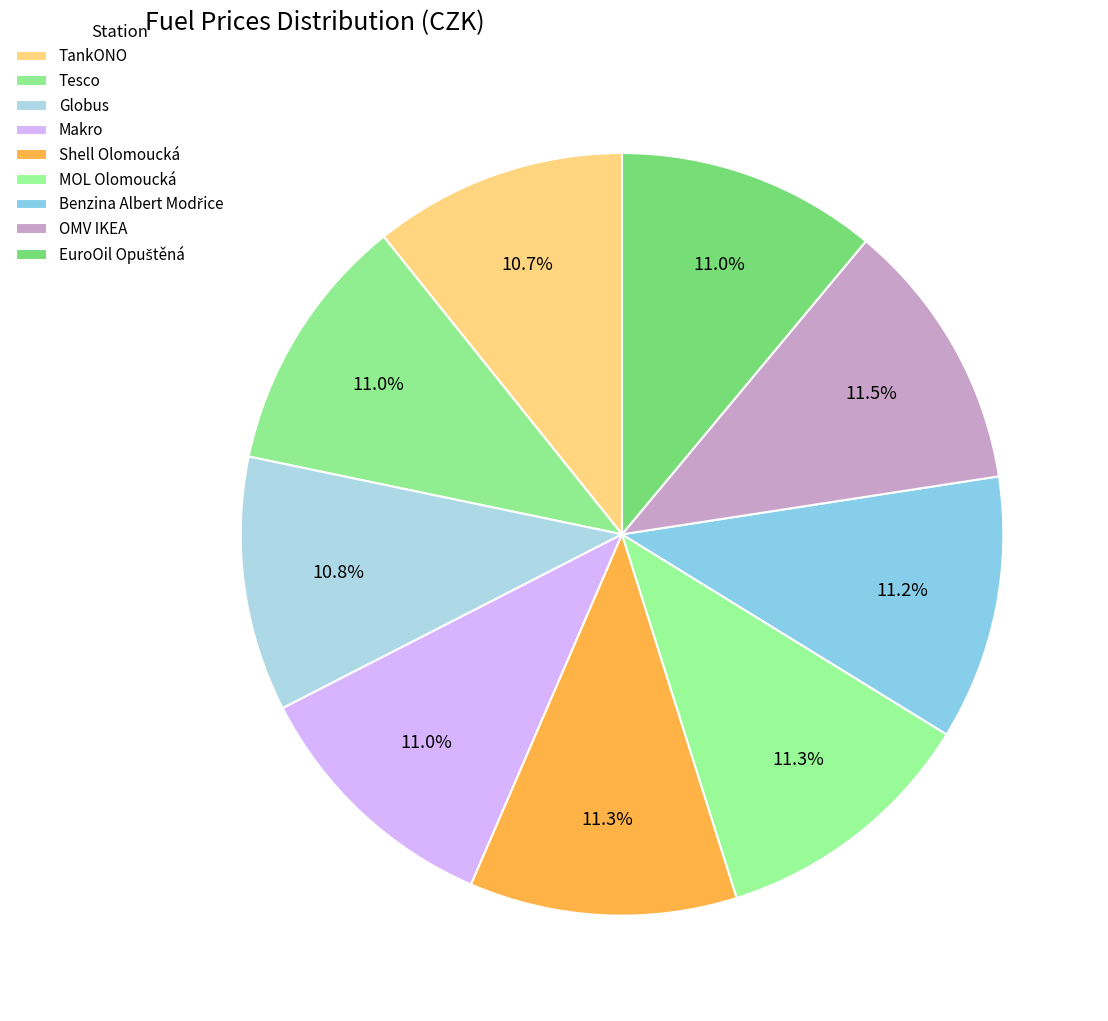

Which has a higher value, TankONO or Shell Olomoucká?

Shell Olomoucká